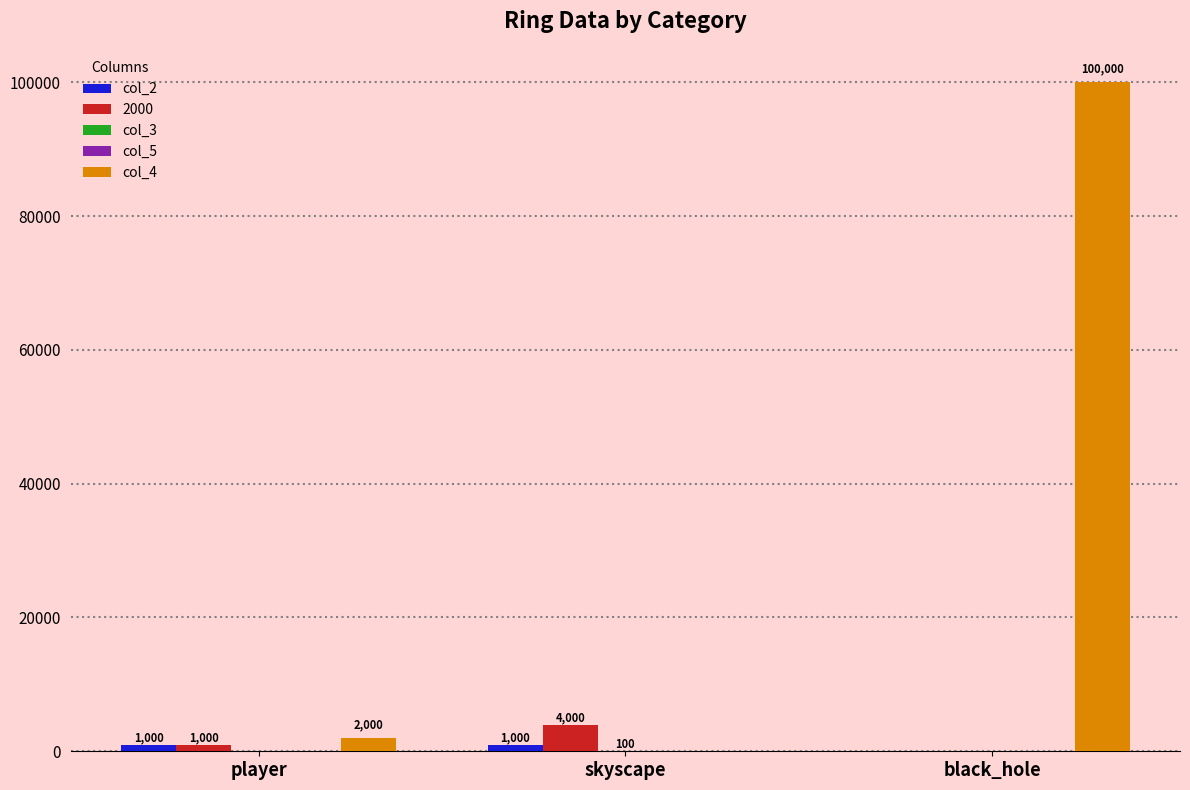

The value of col_4 at skyscape is 62218. True or false?

False